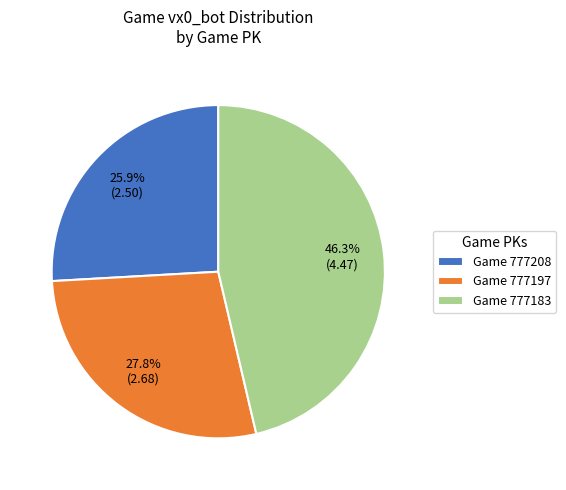

Combined, what portion of the pie is Game 777183 and Game 777197?

74.1%